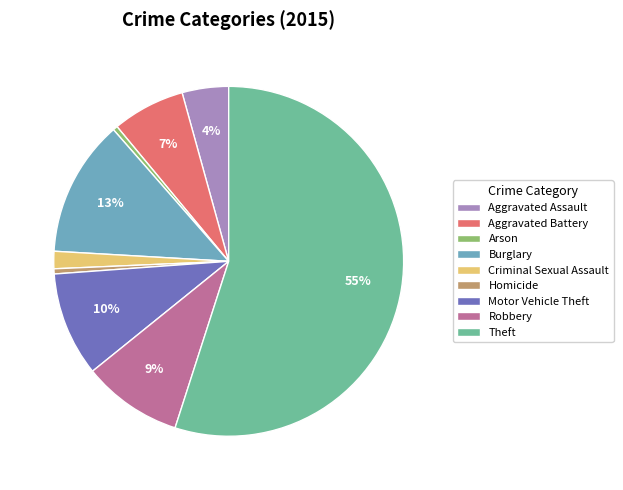

What percentage is the Aggravated Assault slice, to the nearest percent?

4%